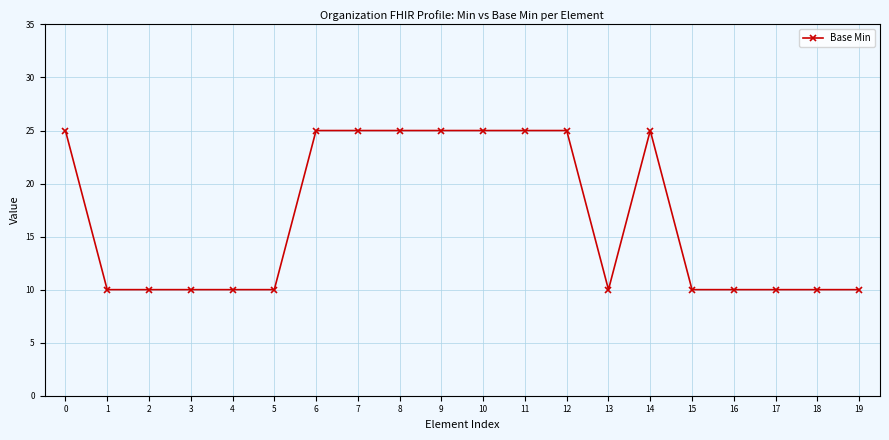

List the labels in order of value, largest first.

0, 6, 7, 8, 9, 10, 11, 12, 14, 1, 2, 3, 4, 5, 13, 15, 16, 17, 18, 19